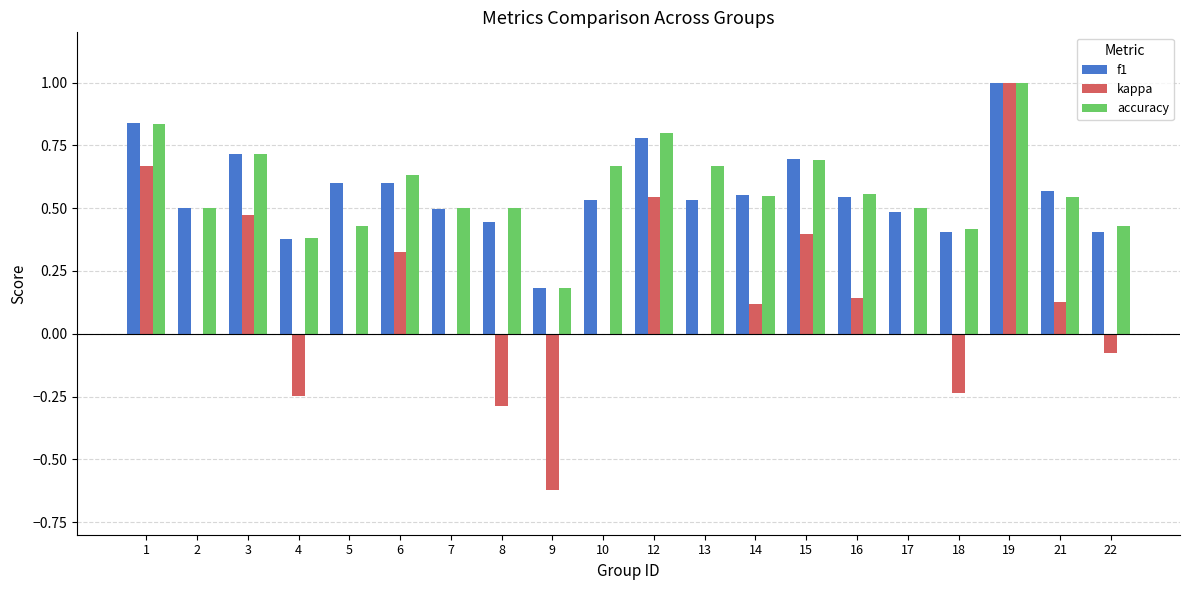

How many distinct data groups are displayed?

3